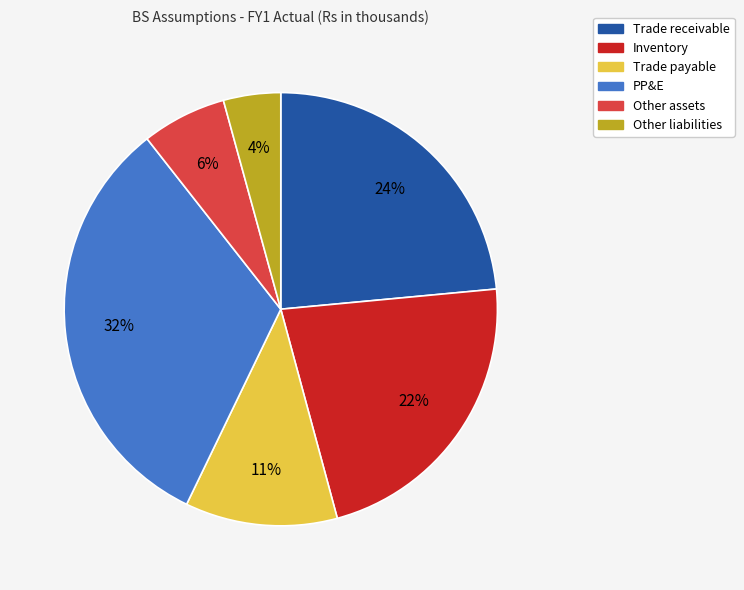

Does Inventory account for over 50% of the chart?

No